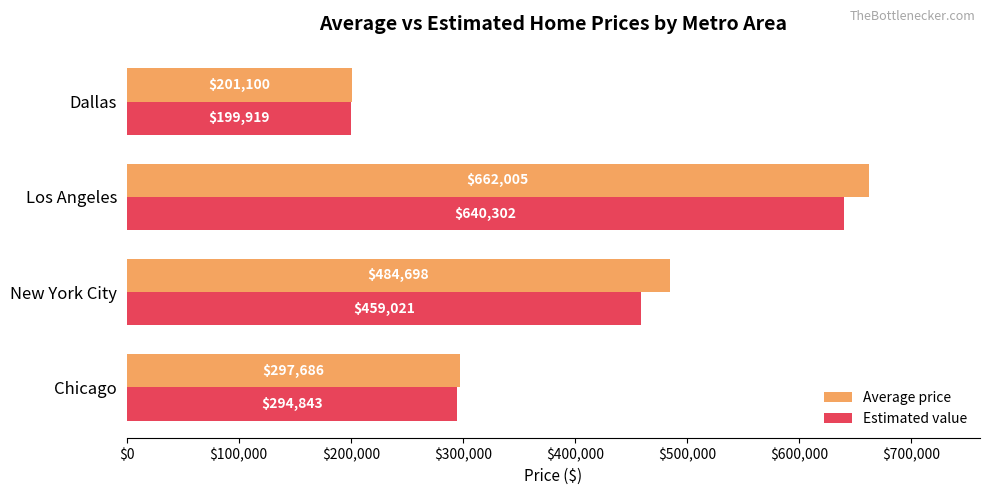

Is it true that Estimated value equals 420931.7 at Chicago?

False